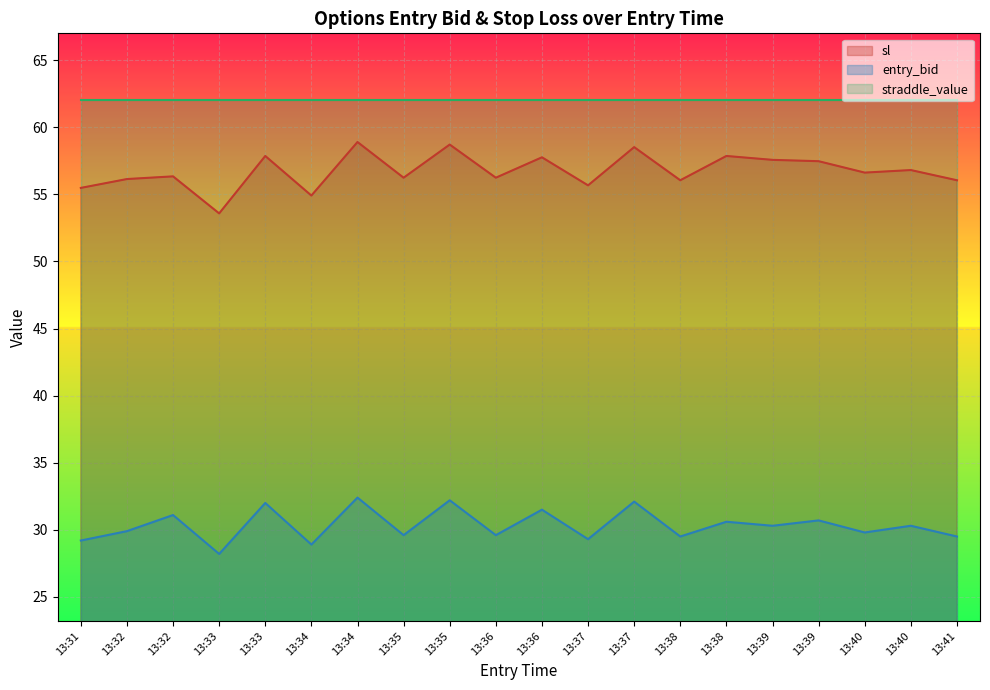

What is the maximum value for sl?

58.9